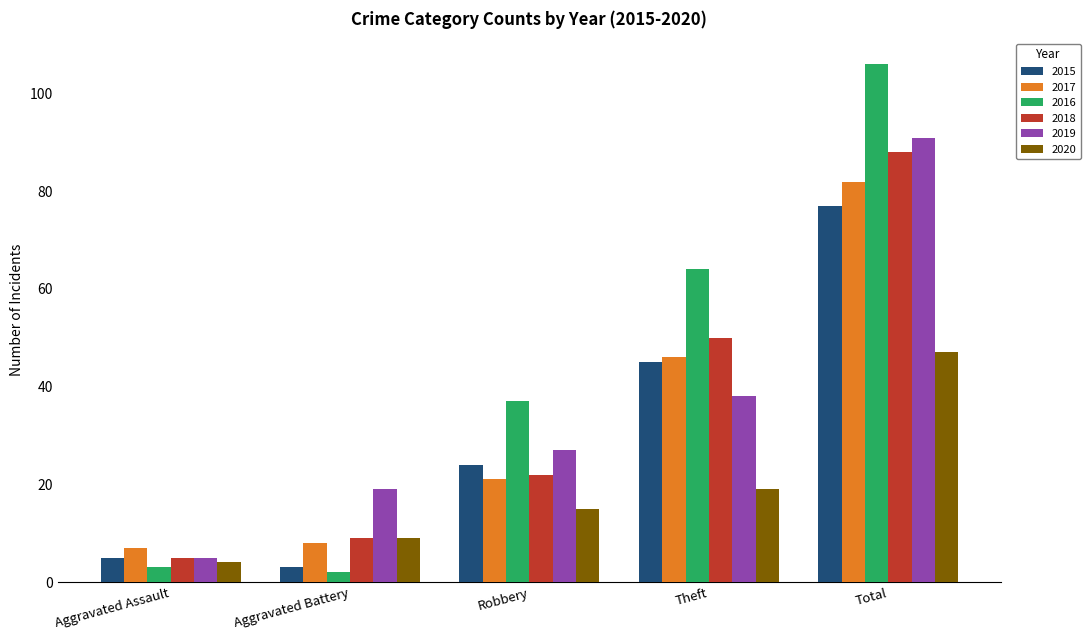

What is the average value of the 2018 series?

35